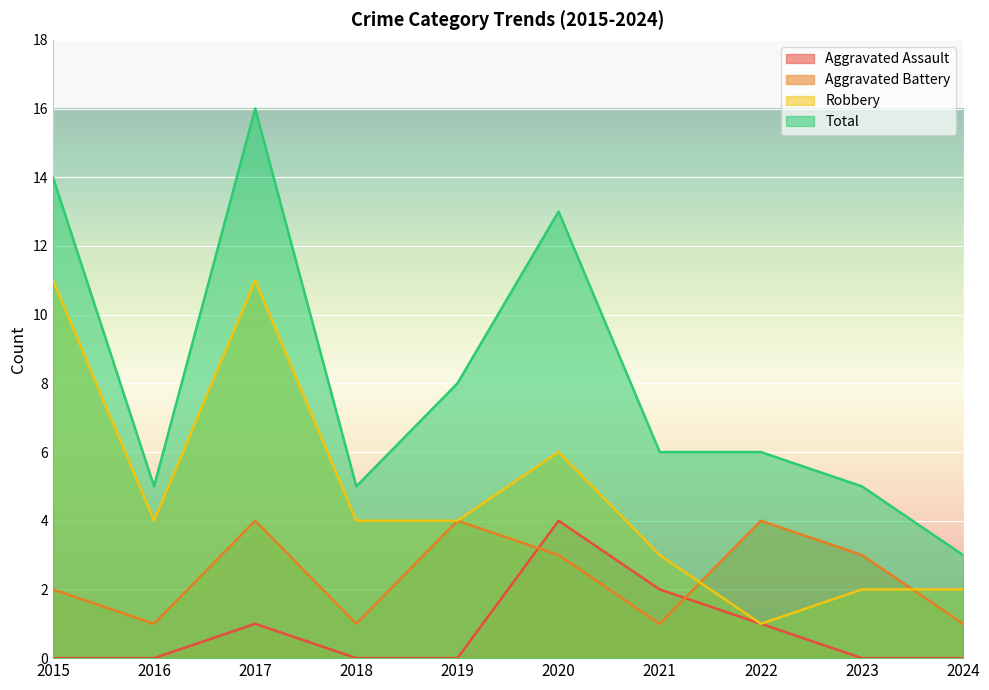

Count the Aggravated Battery values in the range 1 to 4.

10